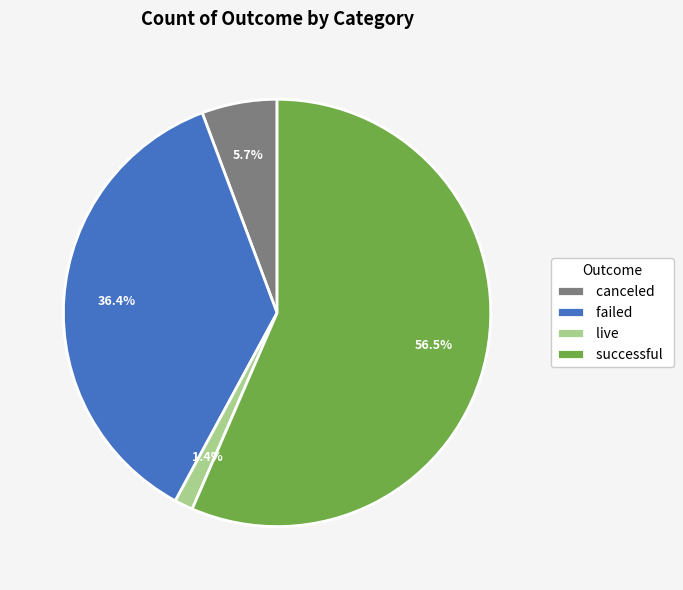

Between live and failed, which is larger?

failed